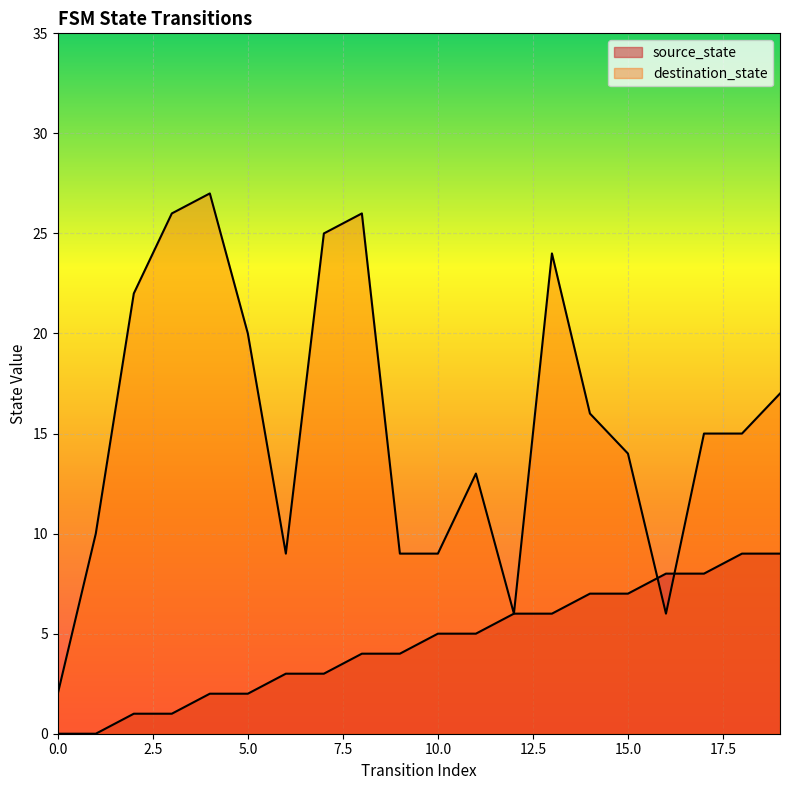

Reading left to right, list all the values displayed in this chart.

source_state: 0	0	1	1	2	2	3	3	4	4	5	5	6	6	7	7	8	8	9	9
destination_state: 2	10	22	26	27	20	9	25	26	9	9	13	6	24	16	14	6	15	15	17